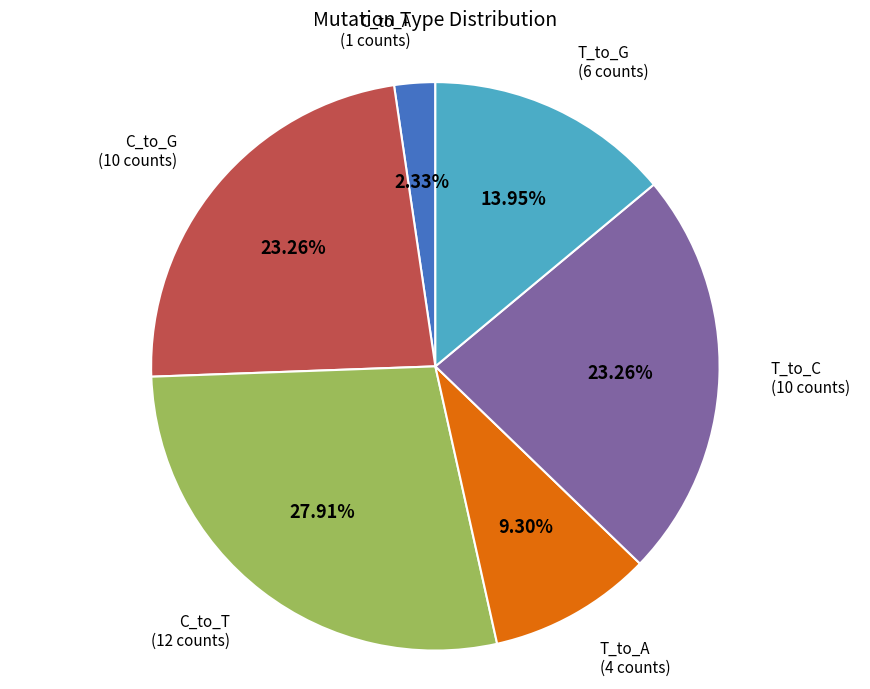

Is it true that T_to_C is 11% of the pie?

False